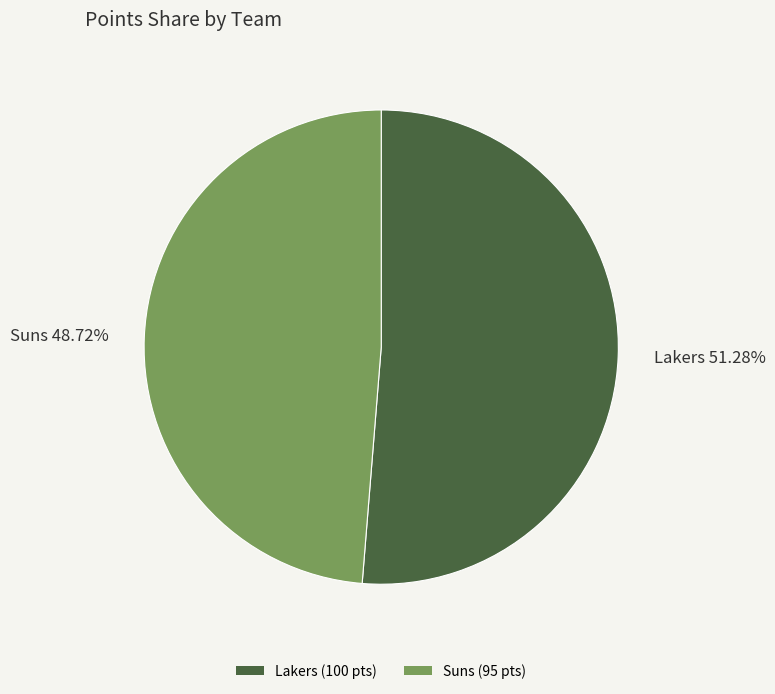

Which category has the smallest portion of the pie?

Suns